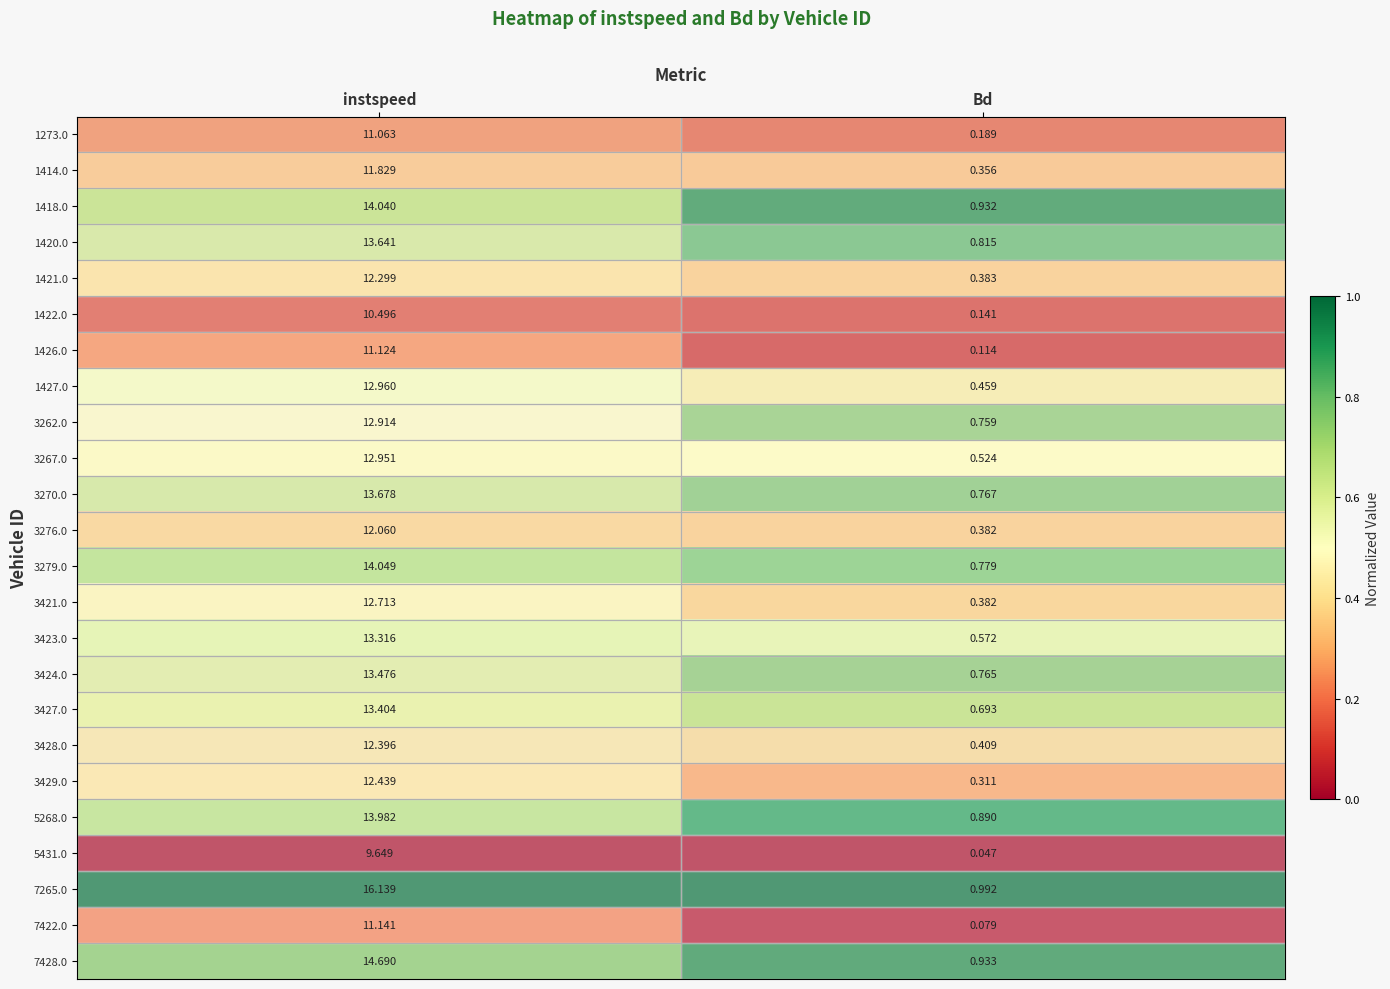

List the series in order of their peak value, highest first.

7265.0, 7428.0, 3279.0, 1418.0, 5268.0, 3270.0, 1420.0, 3424.0, 3427.0, 3423.0, 1427.0, 3267.0, 3262.0, 3421.0, 3429.0, 3428.0, 1421.0, 3276.0, 1414.0, 7422.0, 1426.0, 1273.0, 1422.0, 5431.0